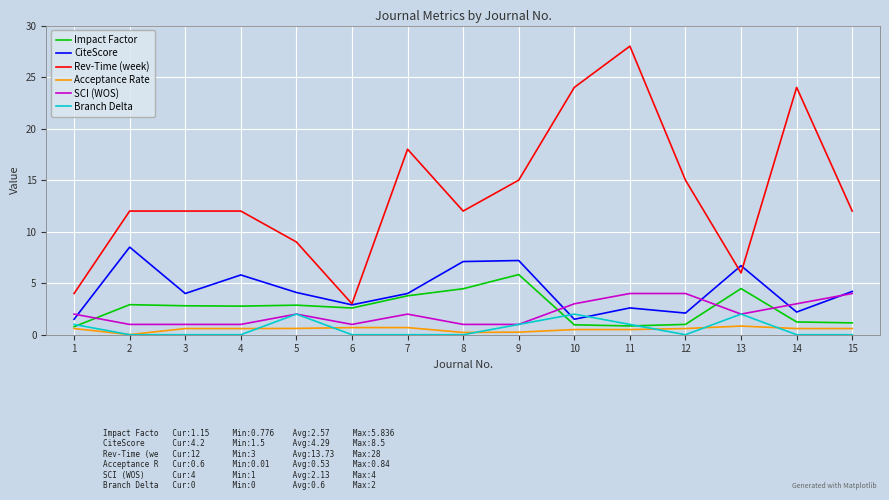

True or false: SCI (WOS) and Acceptance Rate cross at least once.

False